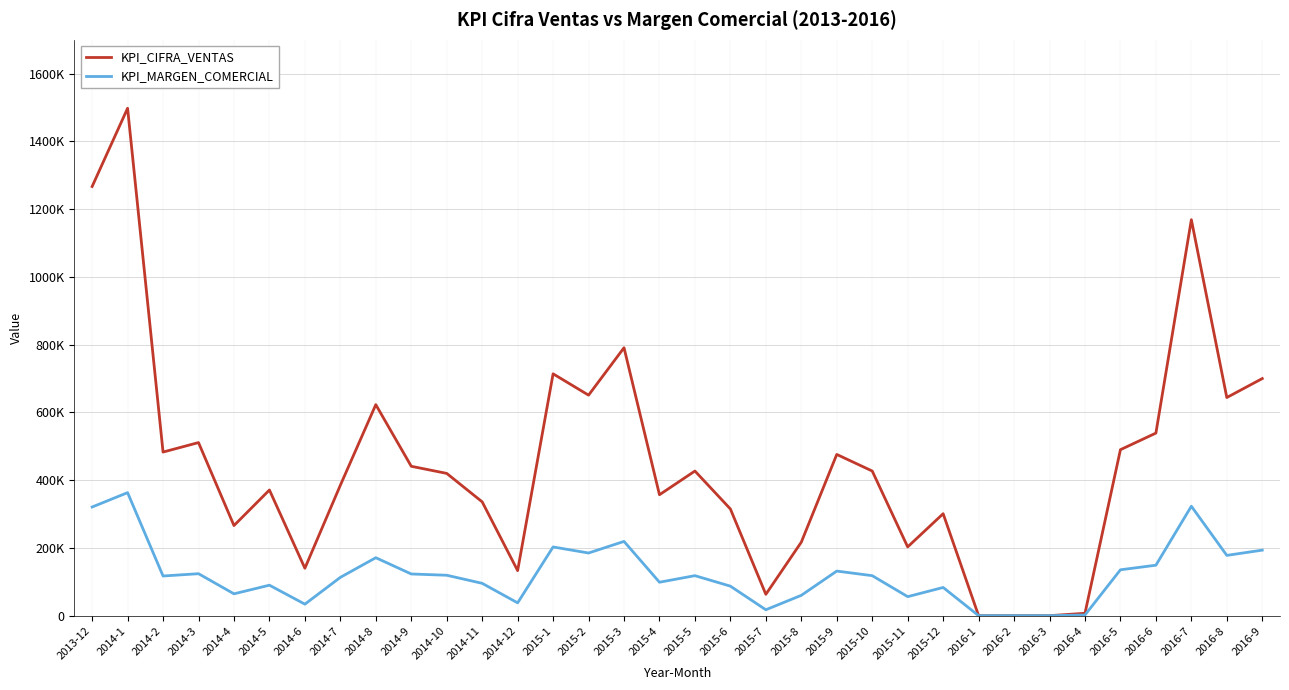

What is the difference between the KPI_CIFRA_VENTAS values at 2015-7 and 2016-7?

1106000